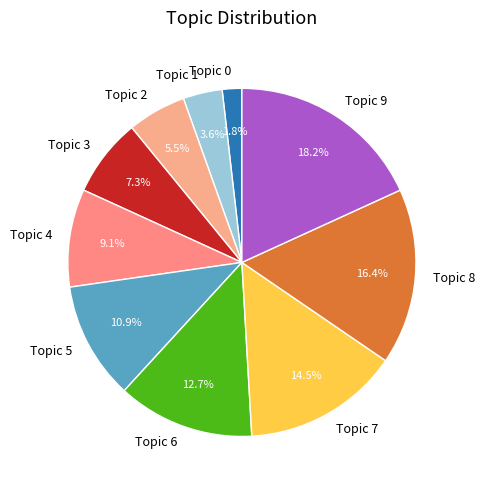

Is it true that Topic 4 is 9% of the pie?

True